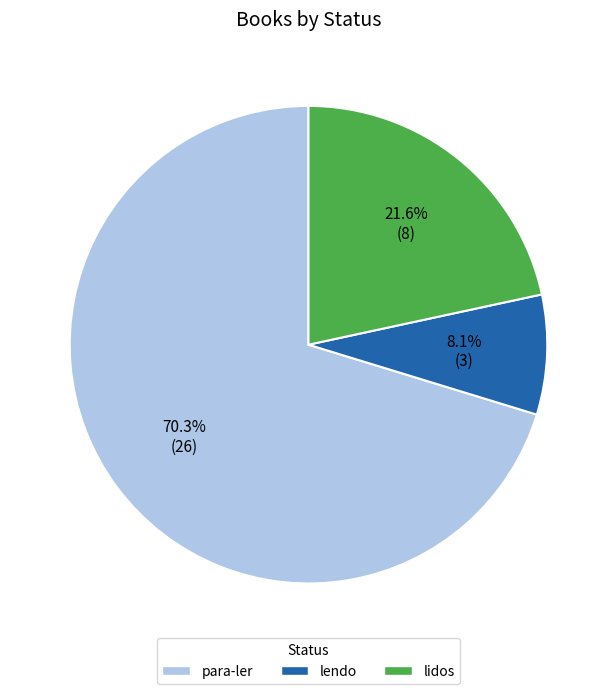

Count the number of slices in the pie.

3